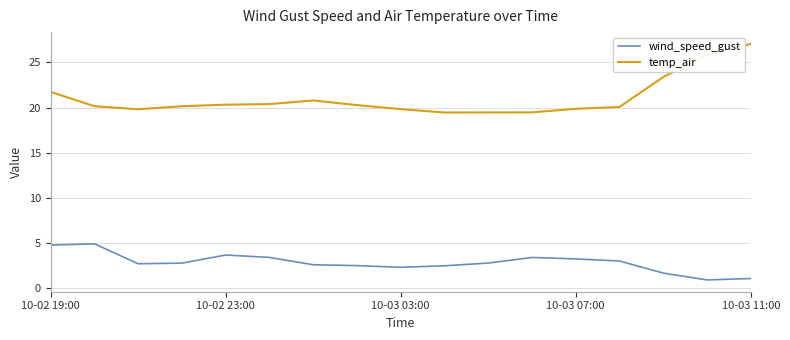

How many lines are shown in the chart?

2